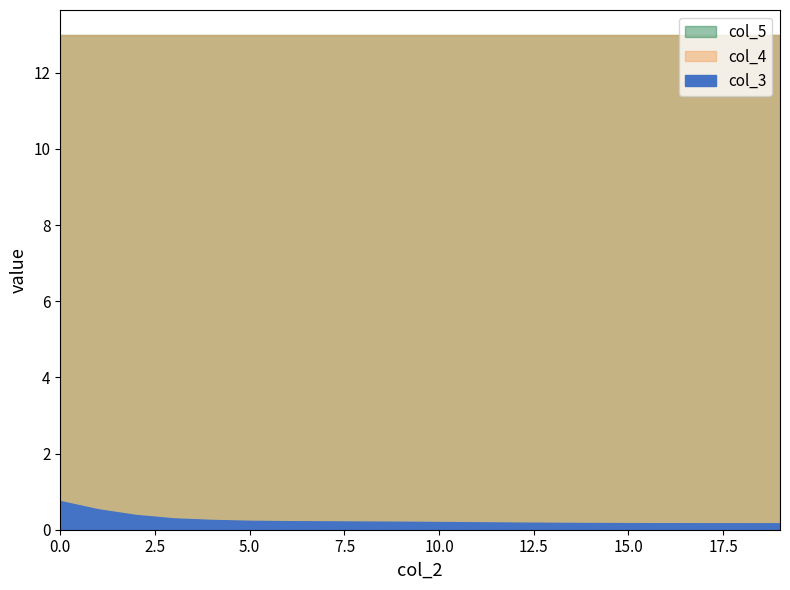

True or false: col_3 and col_4 intersect in this chart.

False